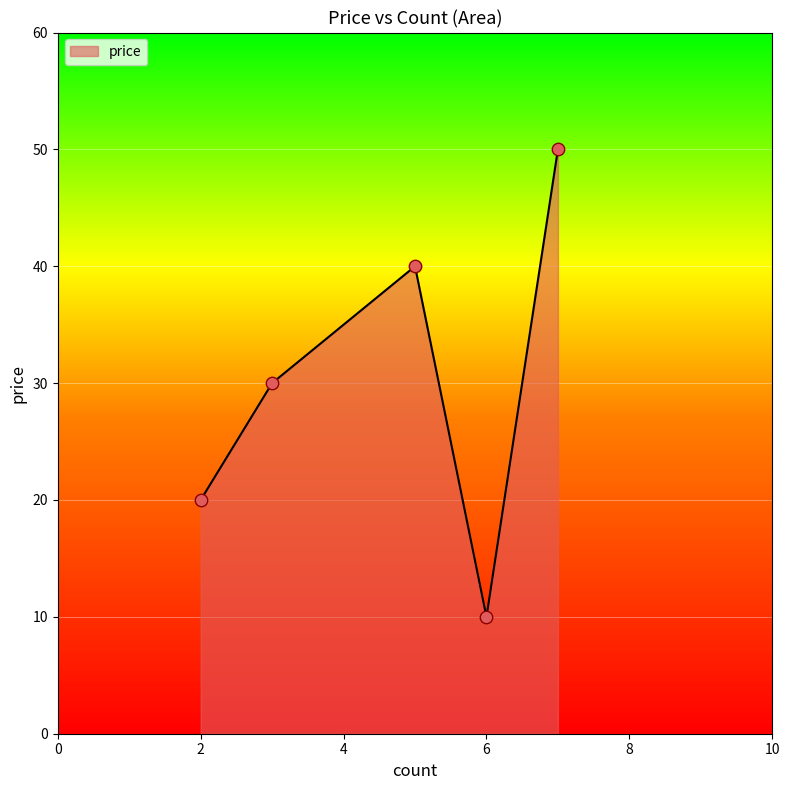

What is the maximum value shown in the chart?

50